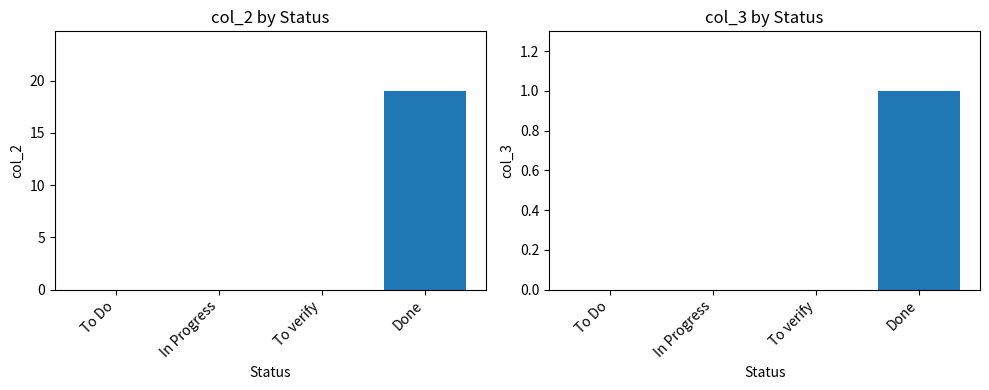

The col_3 series shows 0 at To verify. True or false?

False